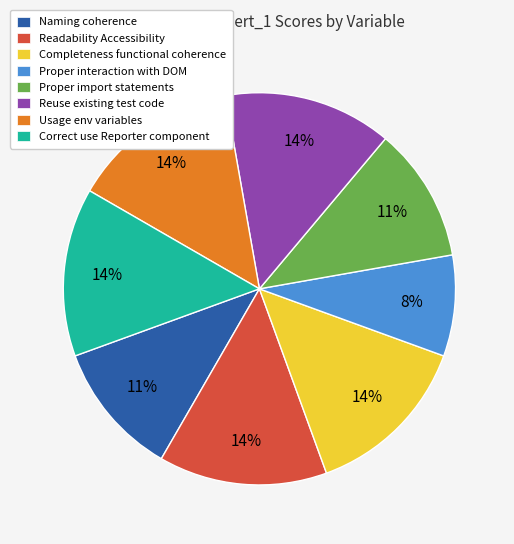

Is the sum of Usage env variables and Completeness functional coherence greater than half?

No